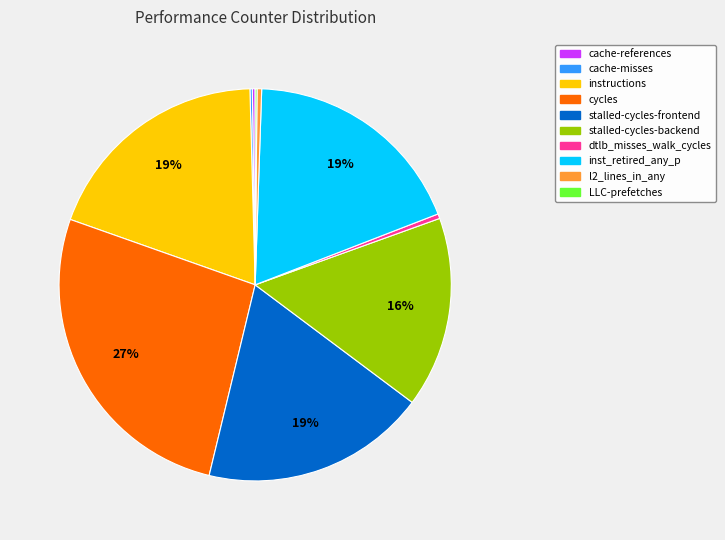

Which category has the biggest portion of the pie?

cycles